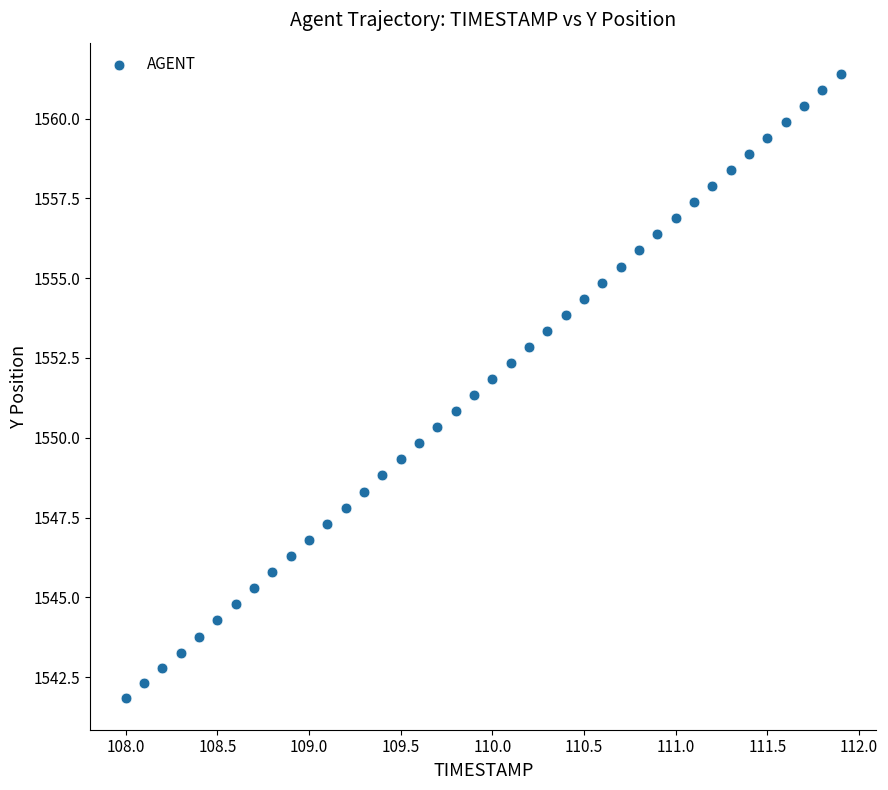

What is the range of X values (max minus min)?

3.9